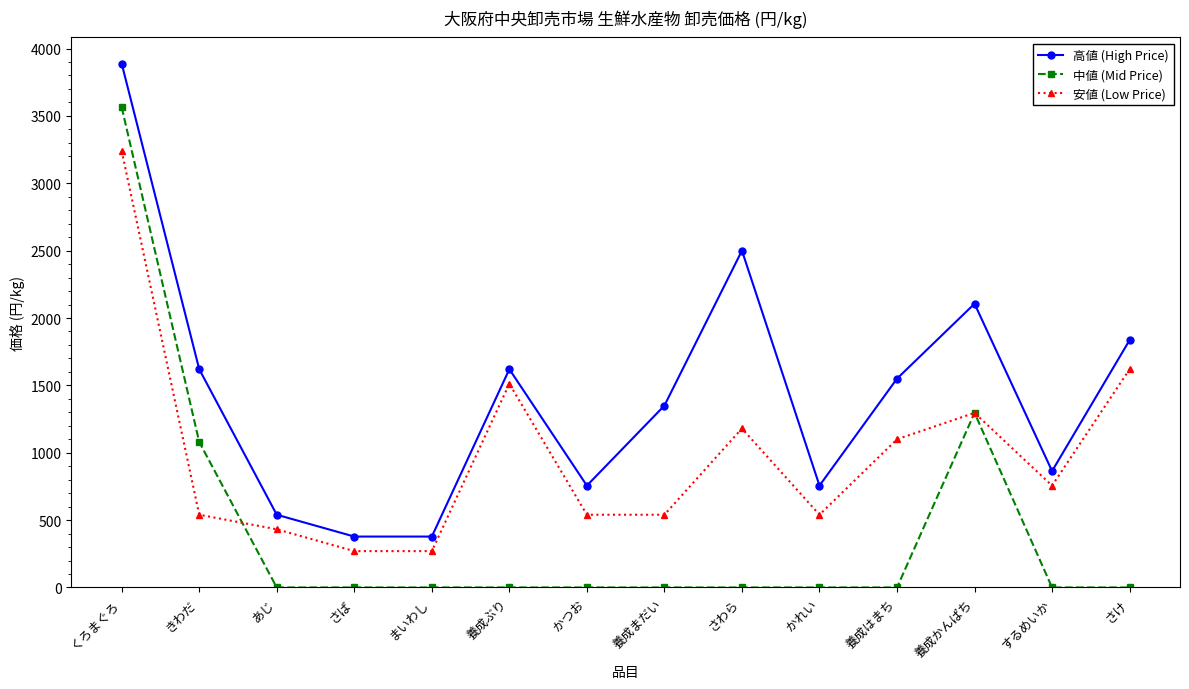

Reading right to left, list all the values displayed in this chart.

高値 (High Price): さけ=1836	するめいか=864	養成かんぱち=2106	養成はまち=1550	かれい=756	さわら=2500	養成まだい=1350	かつお=756	養成ぶり=1620	まいわし=378	さば=378	あじ=540	きわだ=1620	くろまぐろ=3888
中値 (Mid Price): さけ=0	するめいか=0	養成かんぱち=1296	養成はまち=0	かれい=0	さわら=0	養成まだい=0	かつお=0	養成ぶり=0	まいわし=0	さば=0	あじ=0	きわだ=1080	くろまぐろ=3564
安値 (Low Price): さけ=1620	するめいか=756	養成かんぱち=1296	養成はまち=1100	かれい=540	さわら=1180	養成まだい=540	かつお=540	養成ぶり=1512	まいわし=270	さば=270	あじ=432	きわだ=540	くろまぐろ=3240